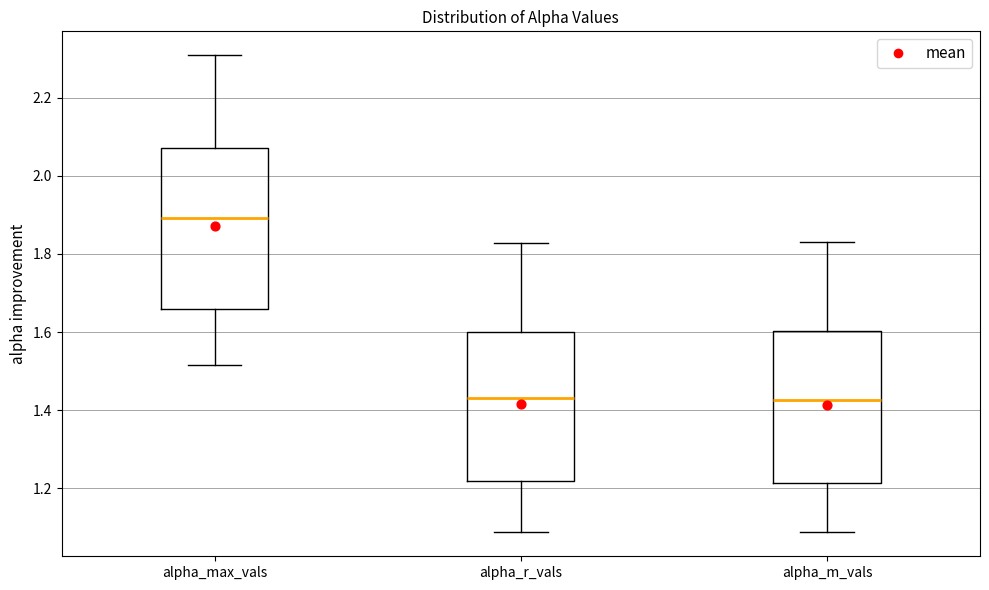

Which box has the highest median line?

alpha_max_vals